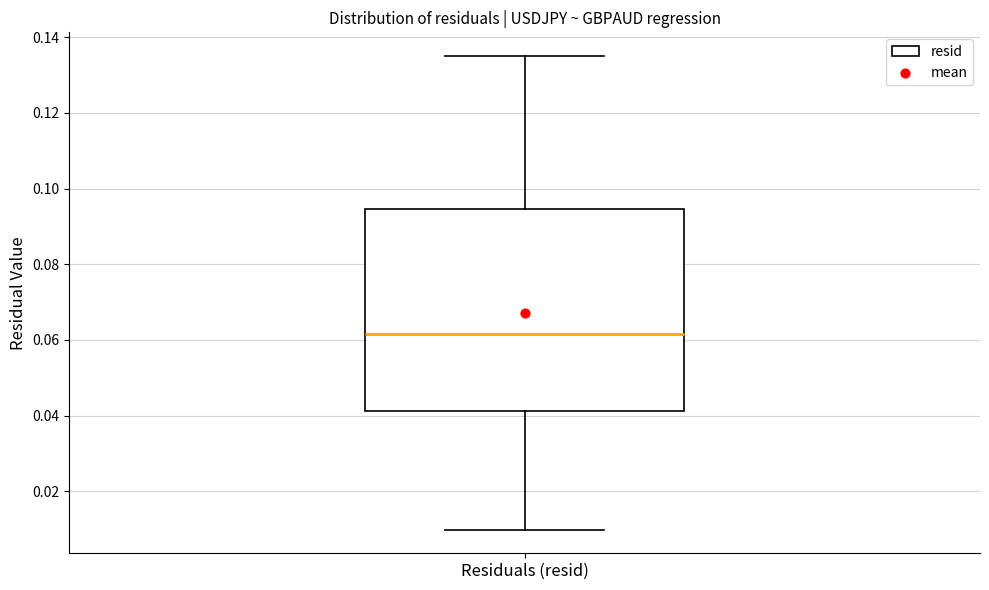

Where does the upper whisker of the box for Residuals (resid) end on the y-axis? The values are not printed on the chart, so give them approximately, as read against the axis.

0.136